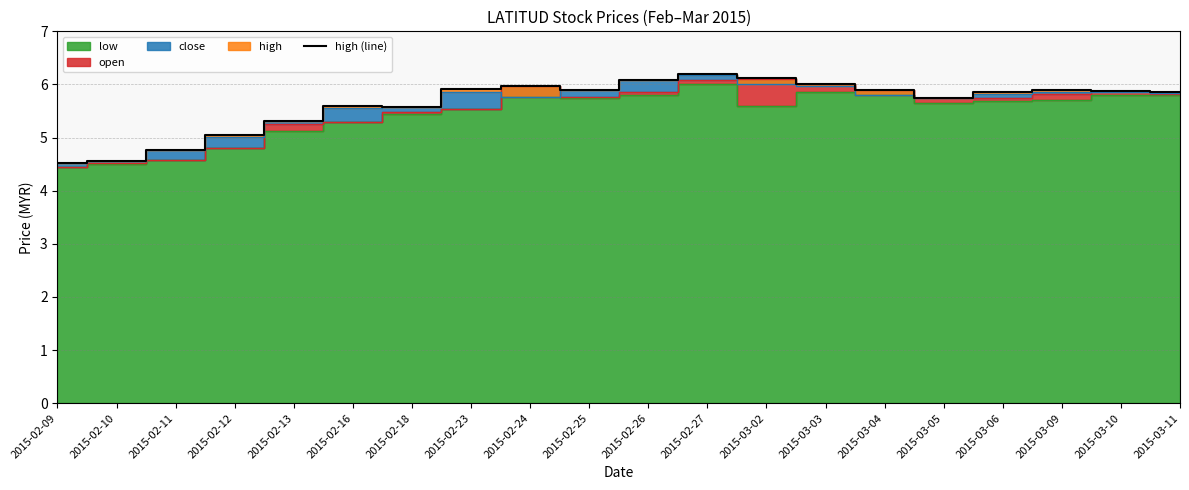

How many data points are above 5?

17